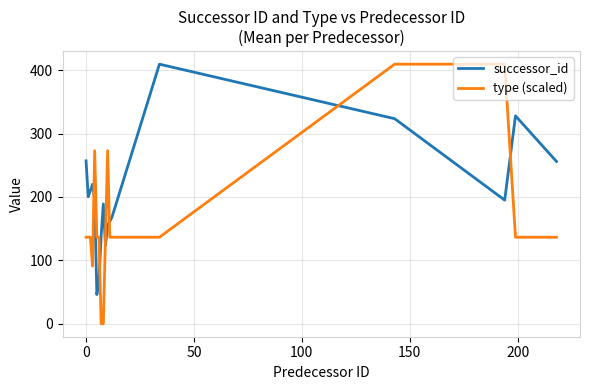

How many intersections are there between type (scaled) and successor_id?

6